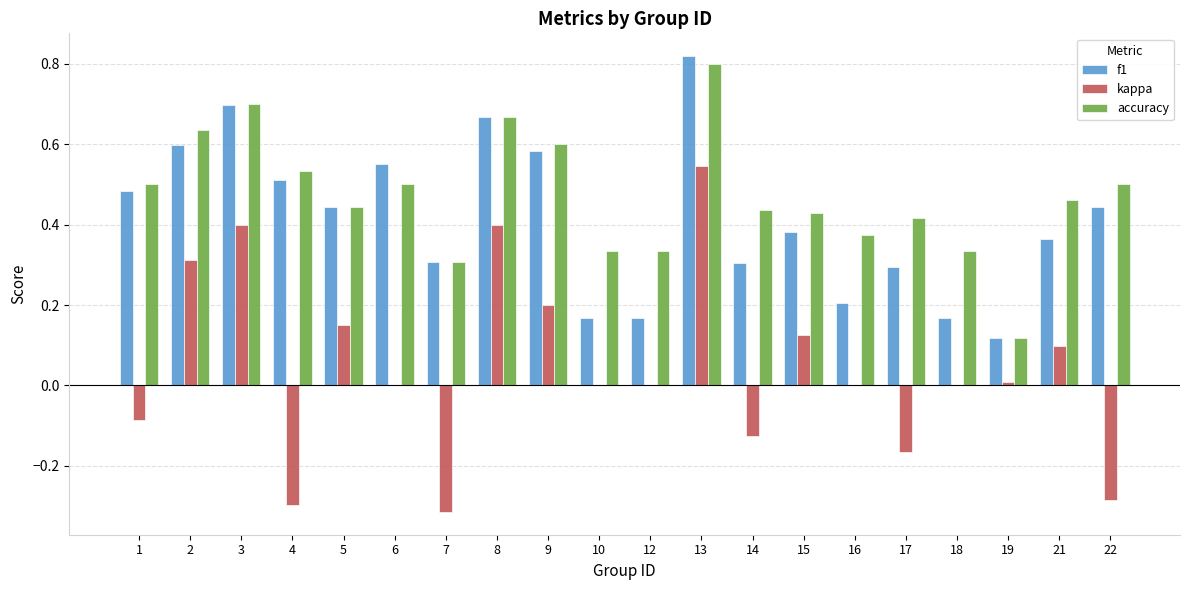

Which series has the largest total across all categories?

accuracy